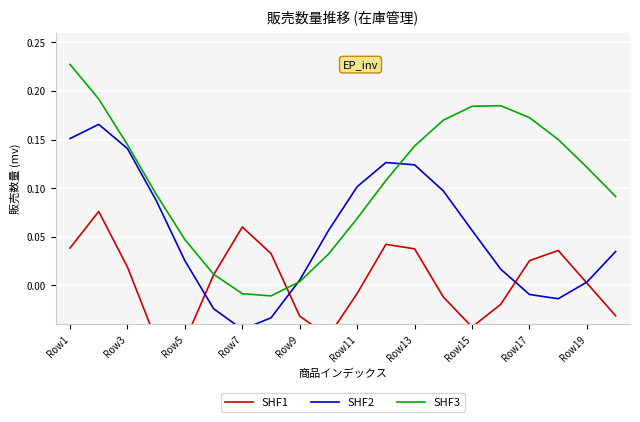

In SHF1, how many points are higher than both neighbors (excluding endpoints)?

4